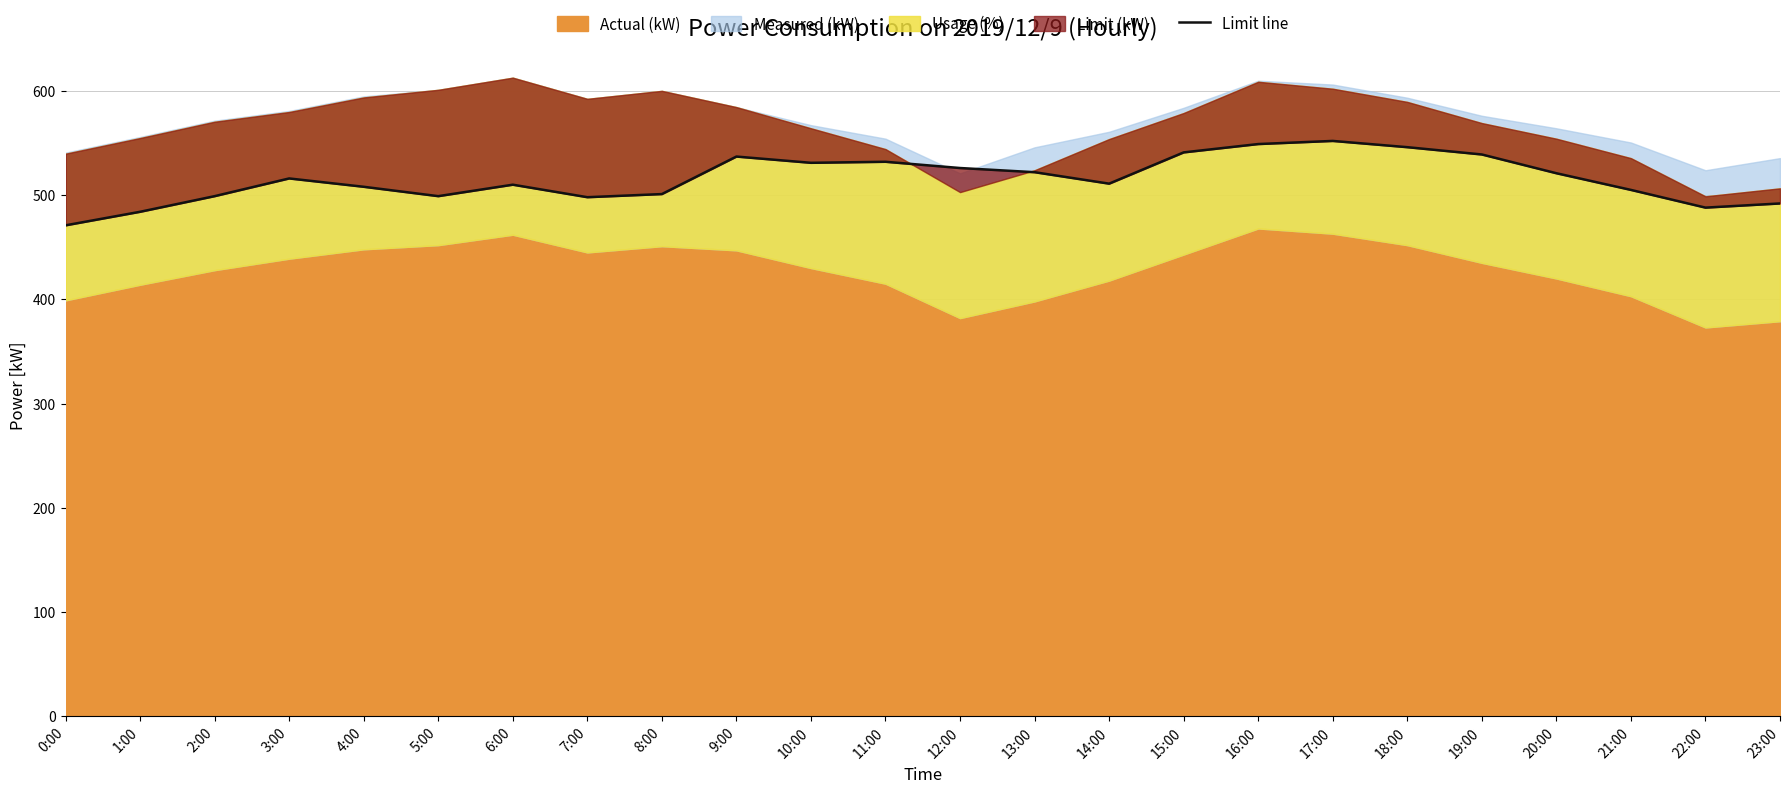

How many lines are shown in the chart?

1